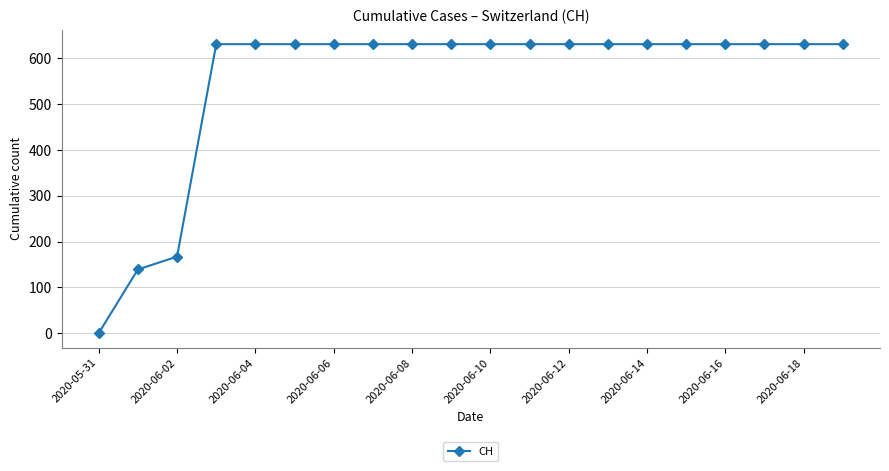

What is the sum of all values?

11033